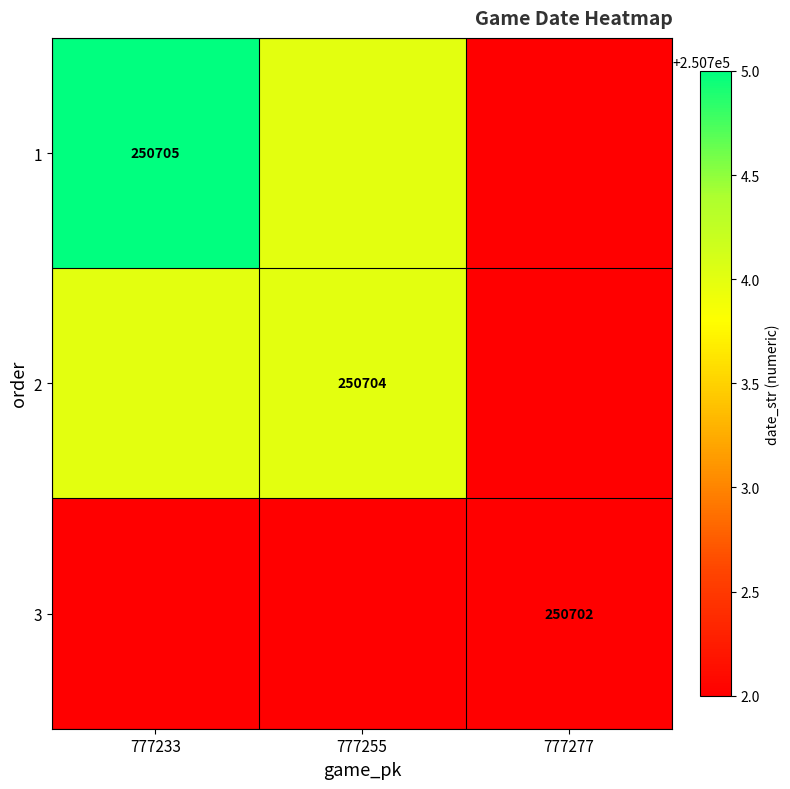

Which series has the largest range (max minus min)?

1